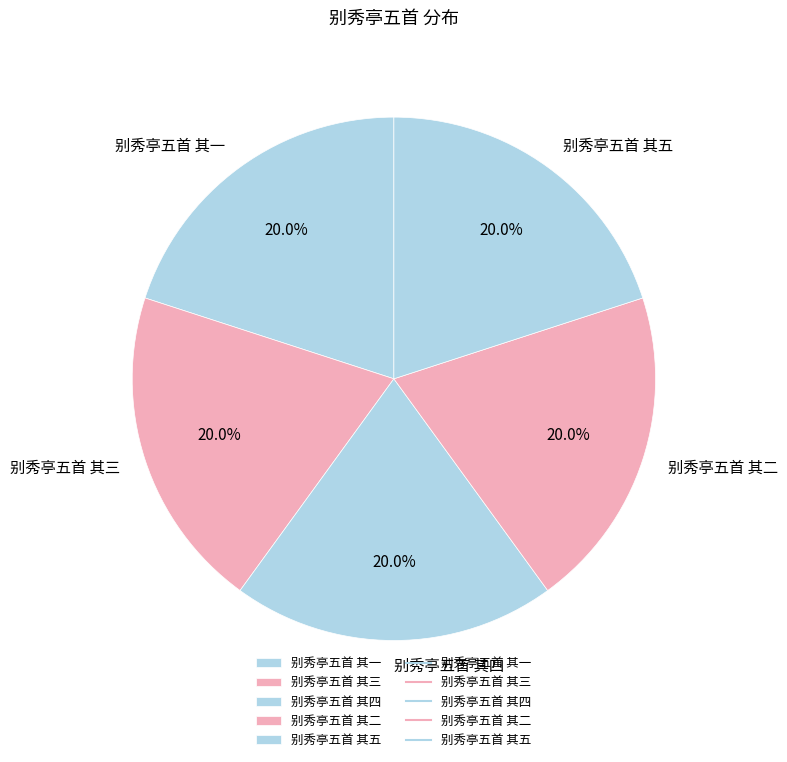

True or false: 别秀亭五首 其五 accounts for 20% of the total.

True